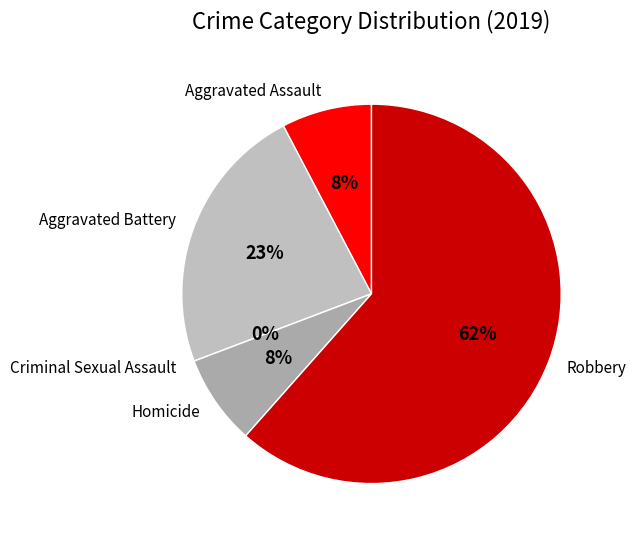

How much of the chart is everything except Aggravated Assault?

92.3%